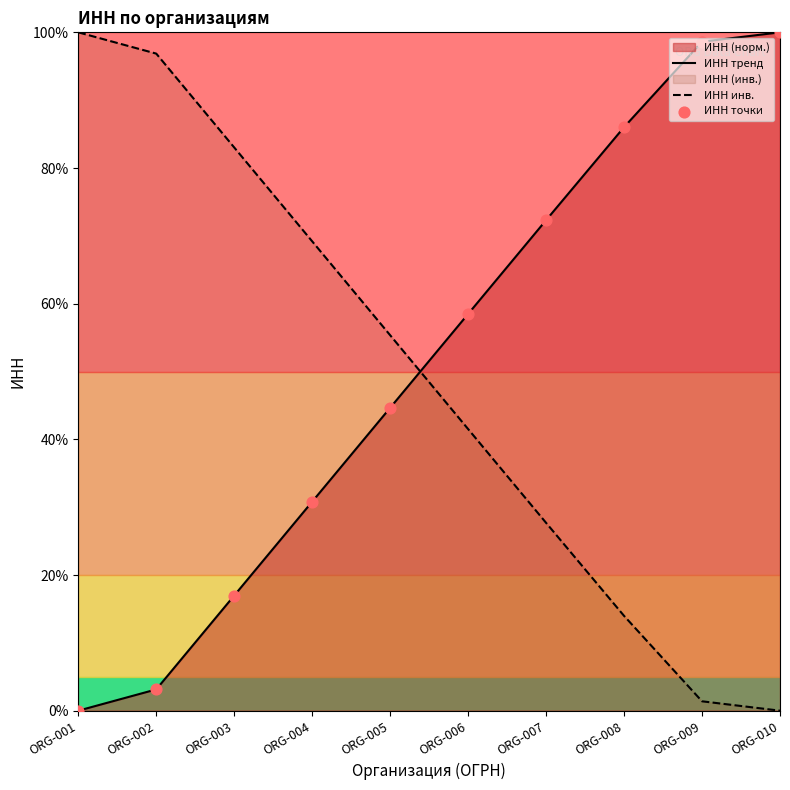

Which series has the widest spread of Y values?

ИНН тренд